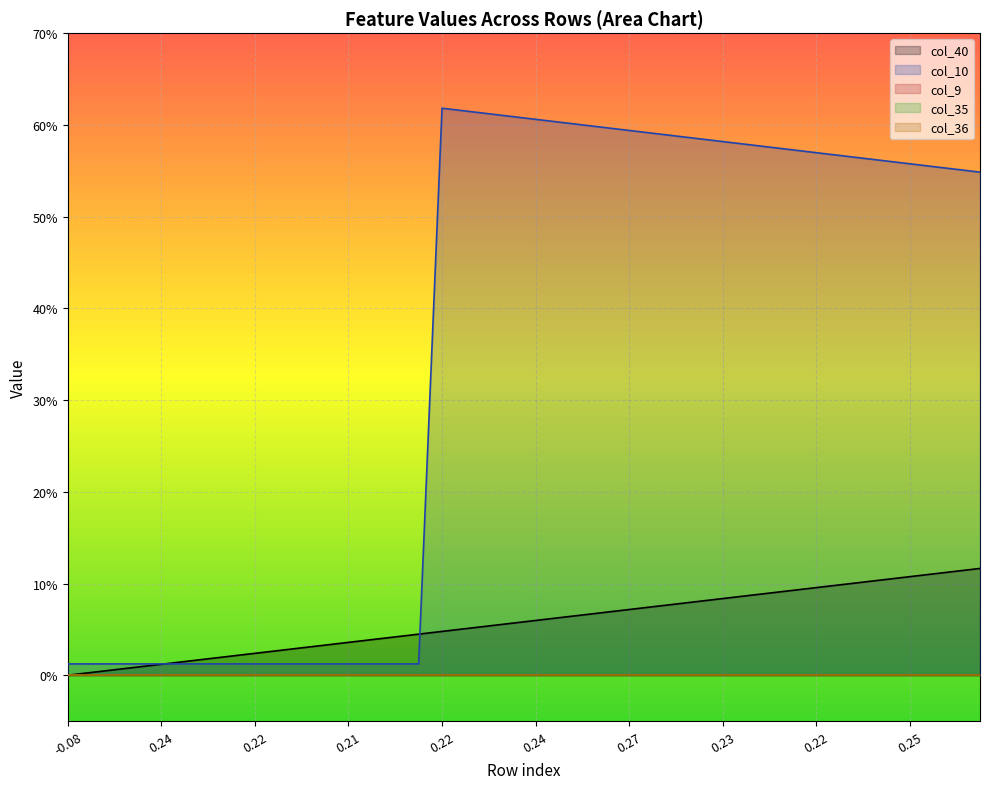

True or false: col_35 and col_10 cross at least once.

False